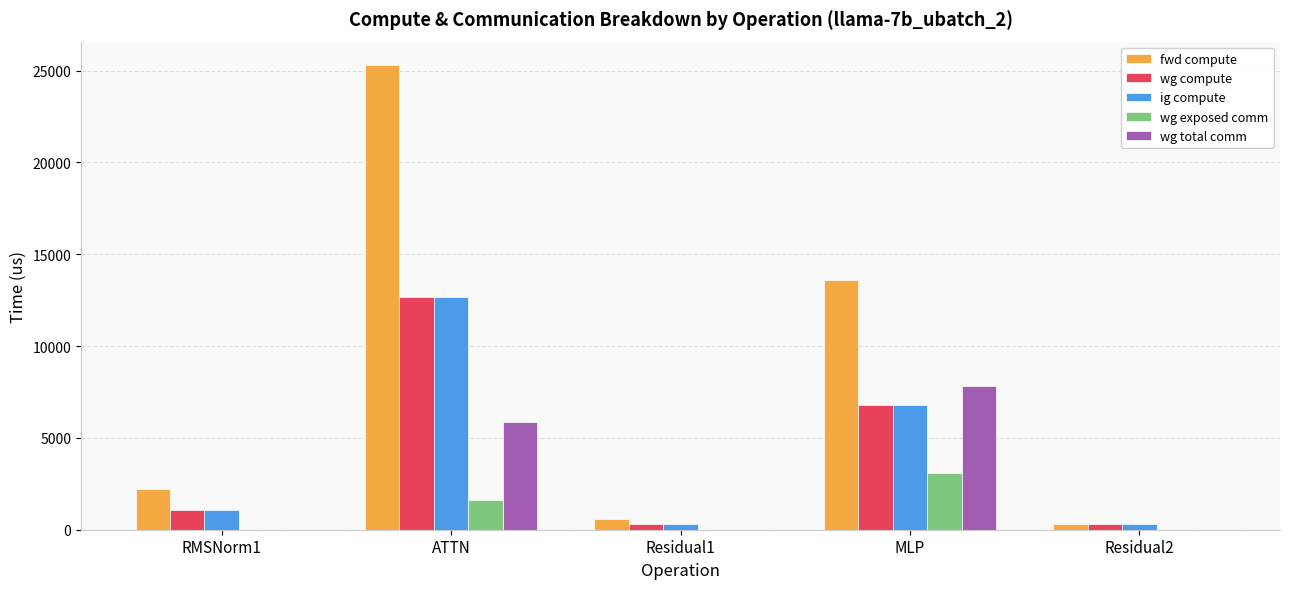

The value of ig compute at MLP is 6806.1. True or false?

True